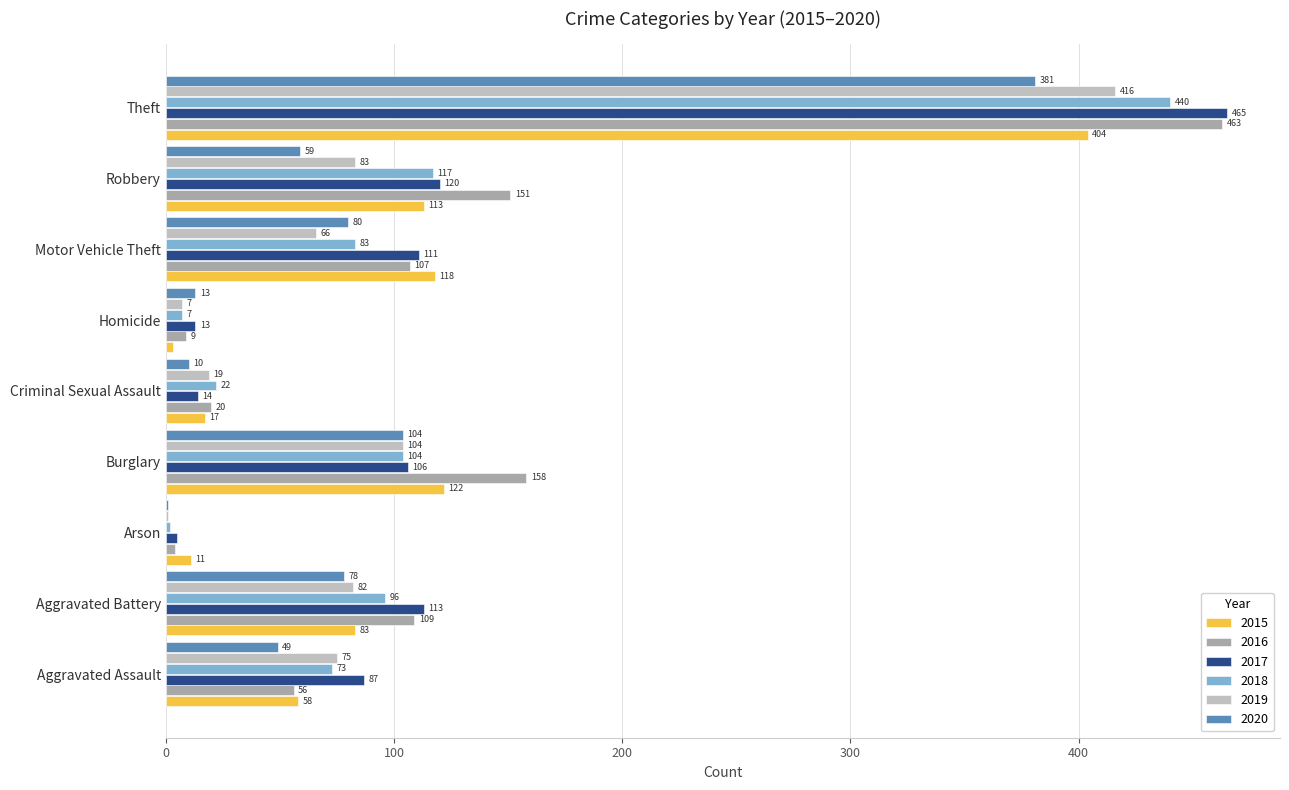

What is the sum of the 2020 values at Aggravated Battery and Aggravated Assault?

127